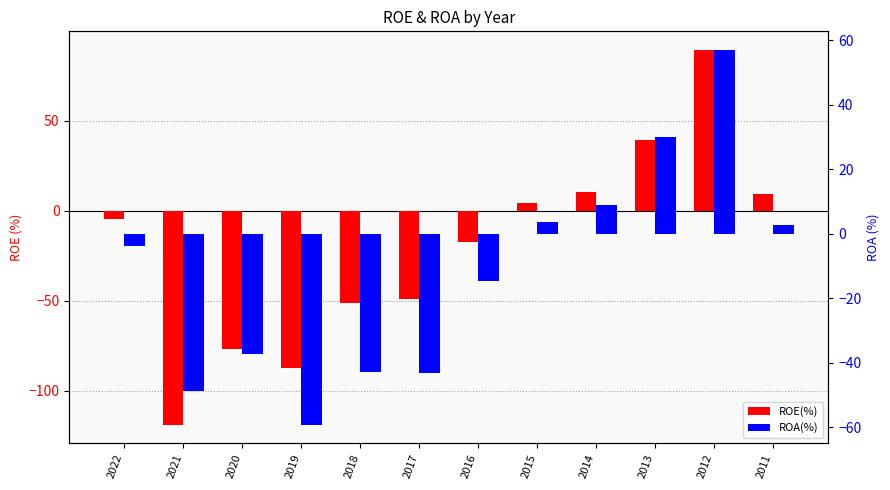

How many categories are shown in the chart?

12